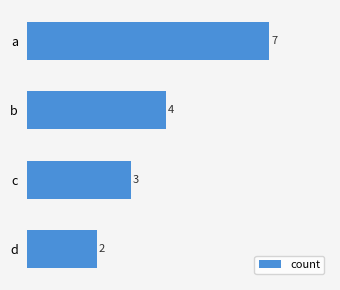

How many bars are there in total?

4